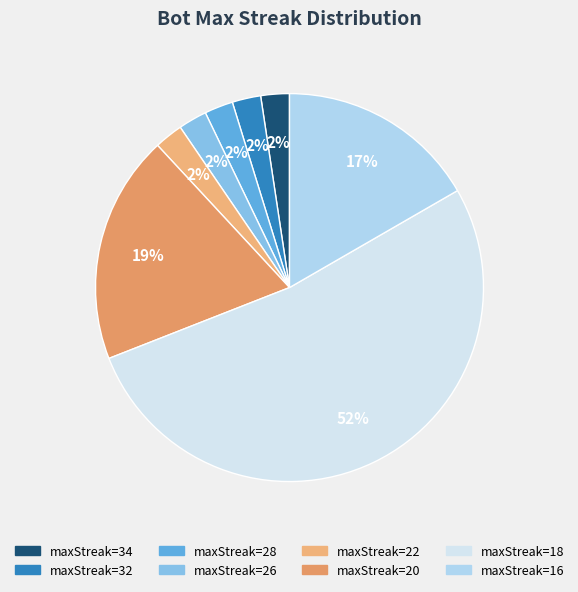

To the nearest percent, what is the difference between the largest and smallest slice percentages?

50%